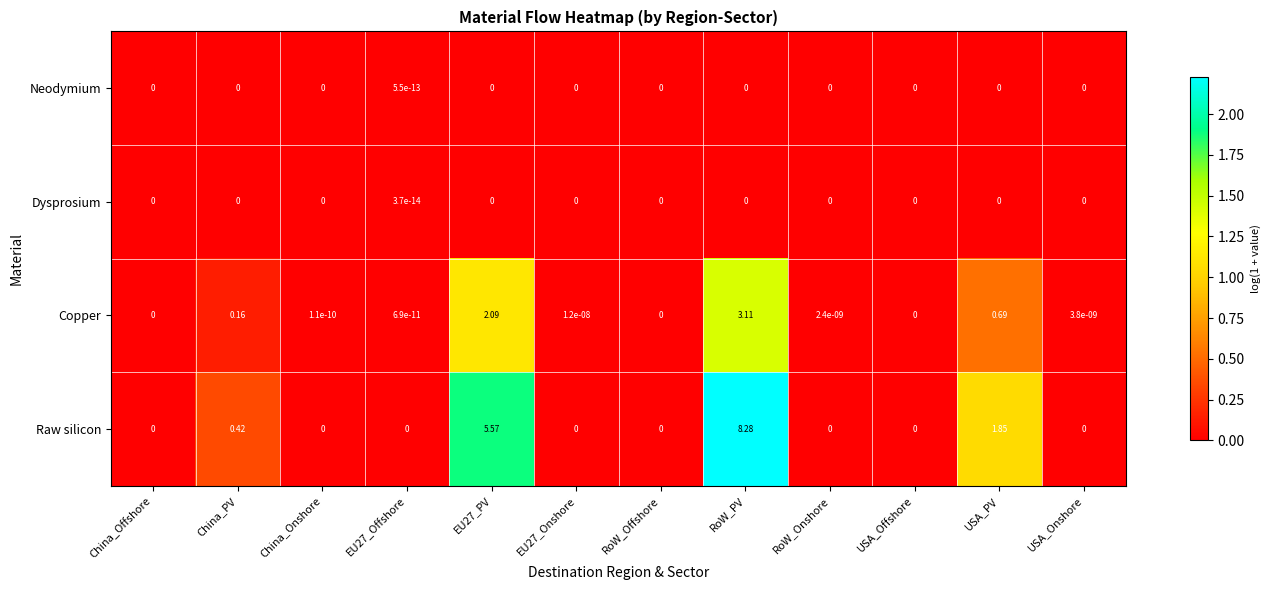

At which category does the chart reach its peak across all series?

RoW_PV